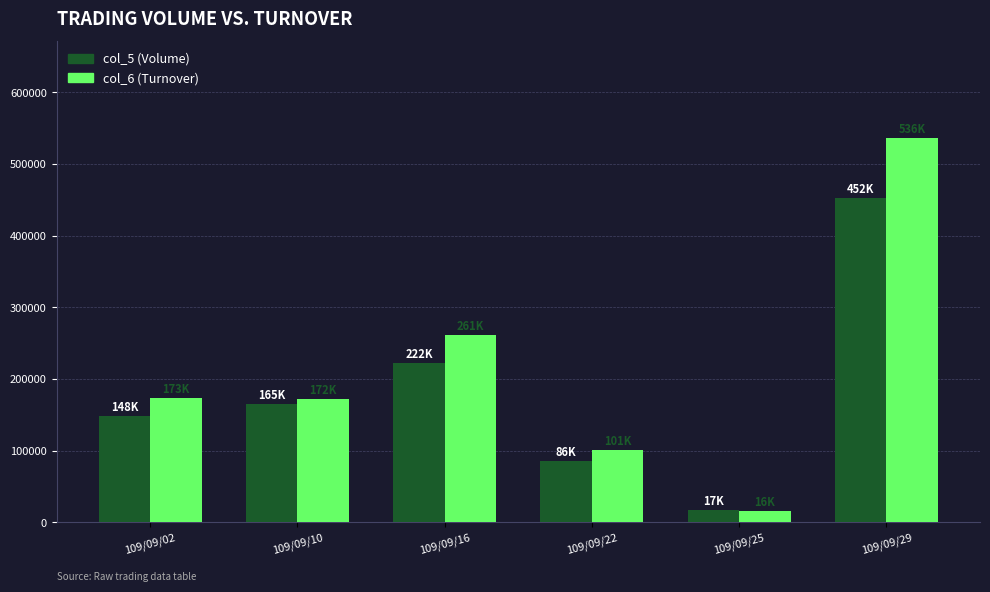

How many bars are there in total?

12